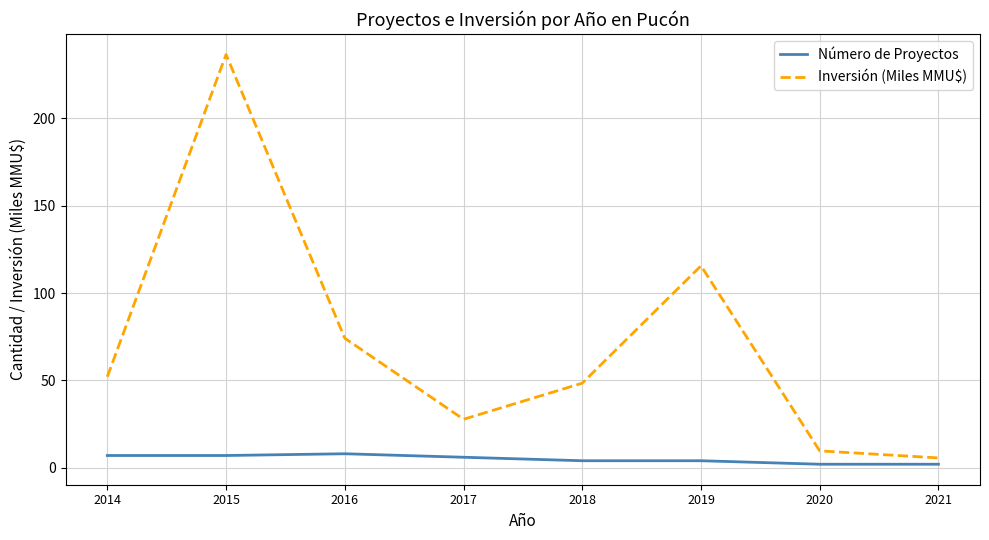

Which series changed the most between 2014 and 2016?

Inversión (Miles MMU$)